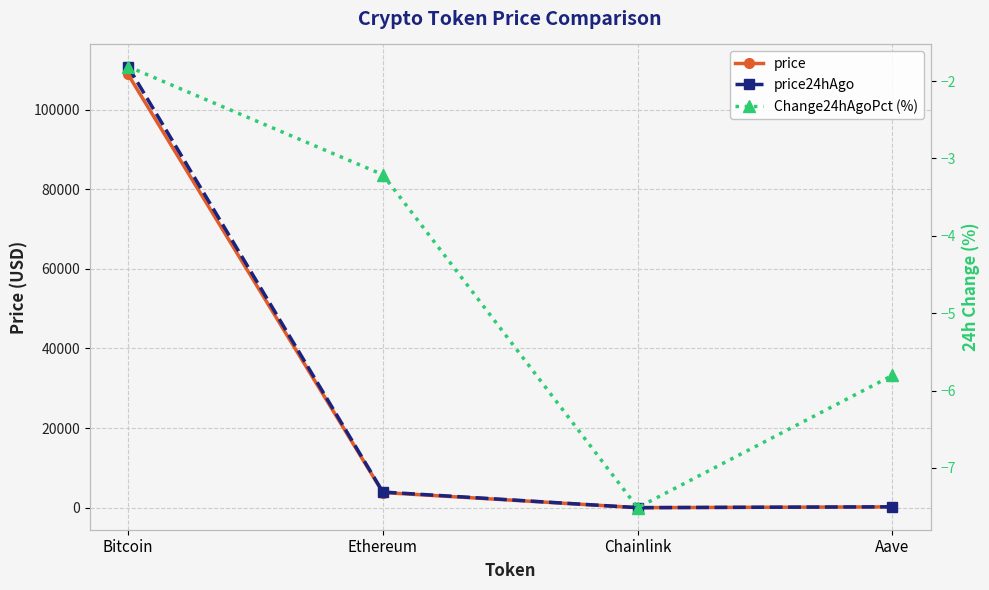

True or false: price24hAgo has a value of 24.1 at Chainlink.

False